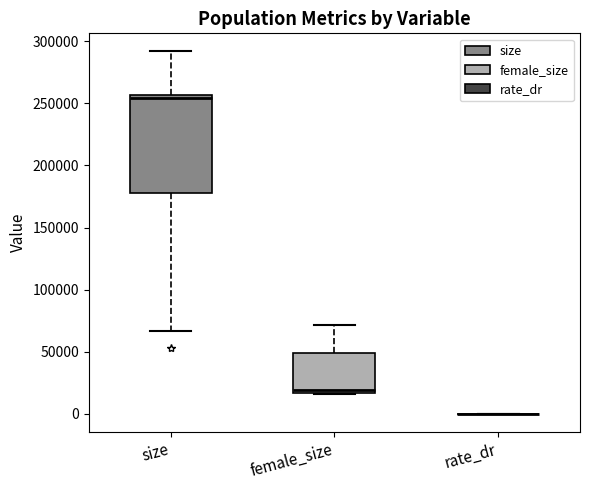

Reading left to right, transcribe this box plot: for each box, give where its median line is, the range the box spans, and where its two whiskers end, as read against the y-axis. The values are not printed on the chart, so give them approximately, as read against the axis.

size: median 255000 (just below the box's upper edge), box 180000 to 255000, whiskers 65000 to 290000
female_size: median 20000, box 15000 to 50000, whiskers 15000 to 70000
rate_dr: box collapsed to a line at 0, whiskers 0 to 0